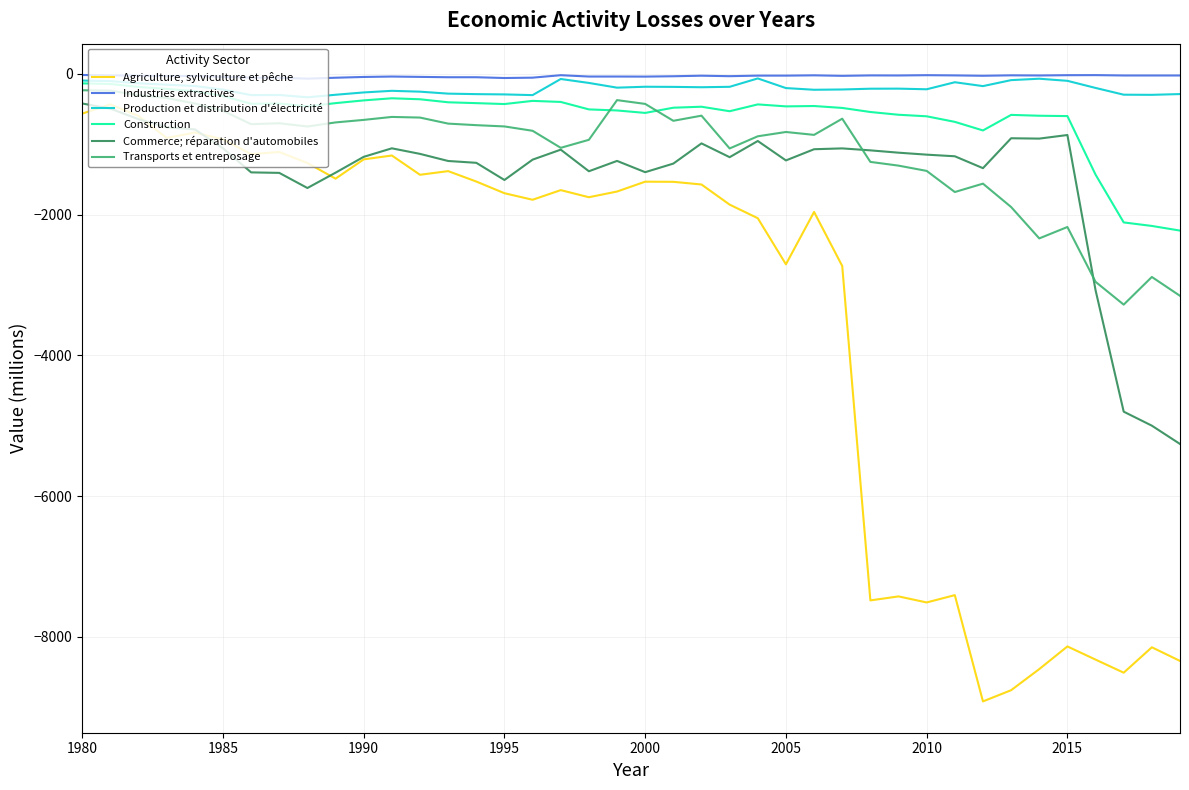

Which series has the widest spread of values?

Agriculture, sylviculture et pêche